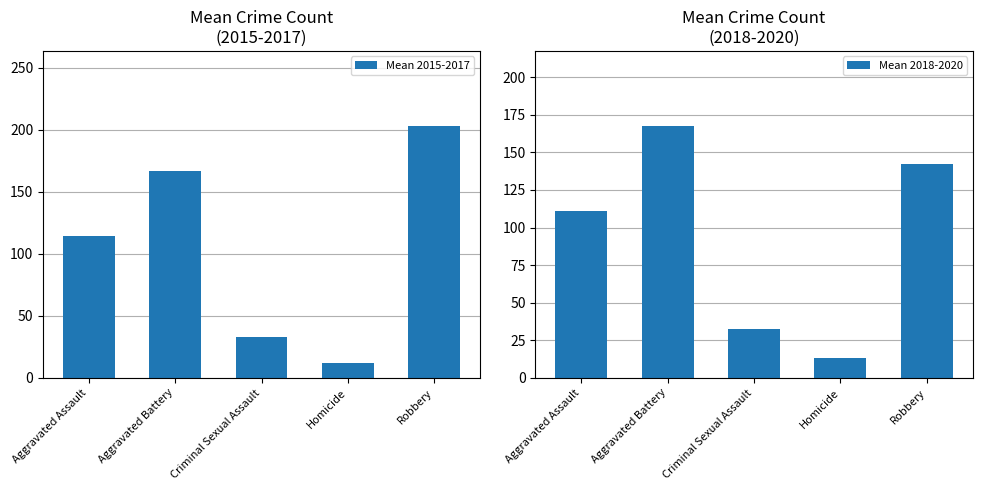

Which label corresponds to the smallest value in the chart?

Homicide